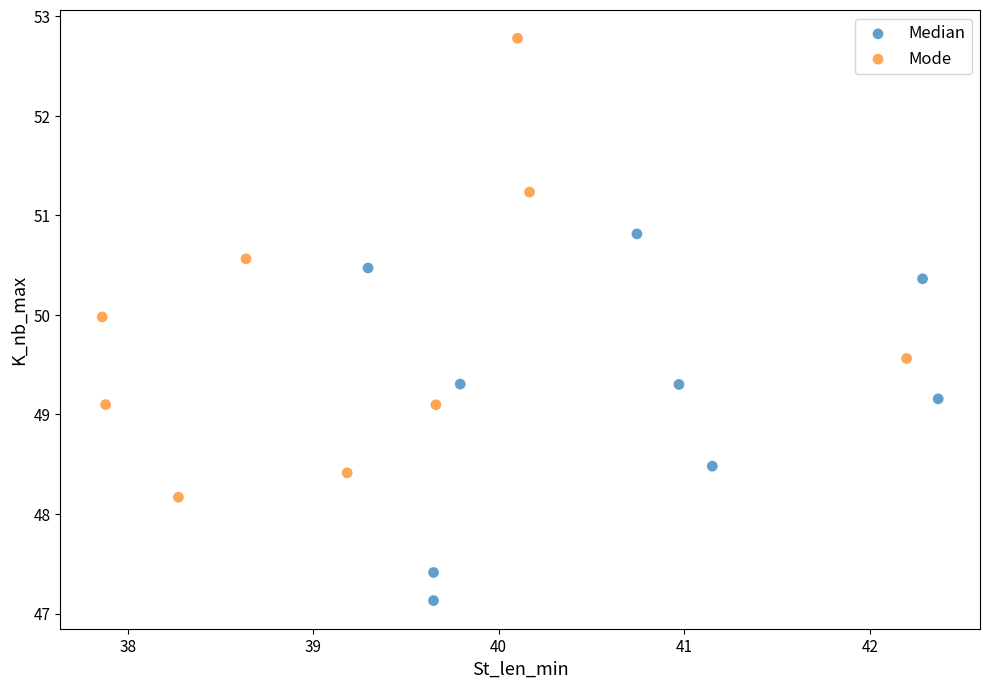

Which series contains the lowest Y value?

Median